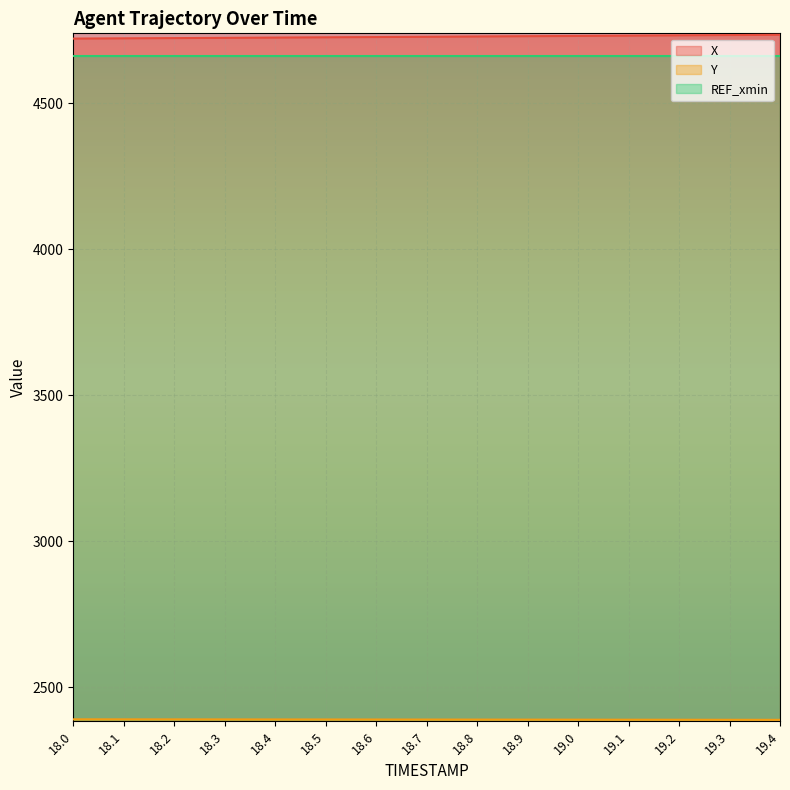

Which series has the largest range (max minus min)?

X